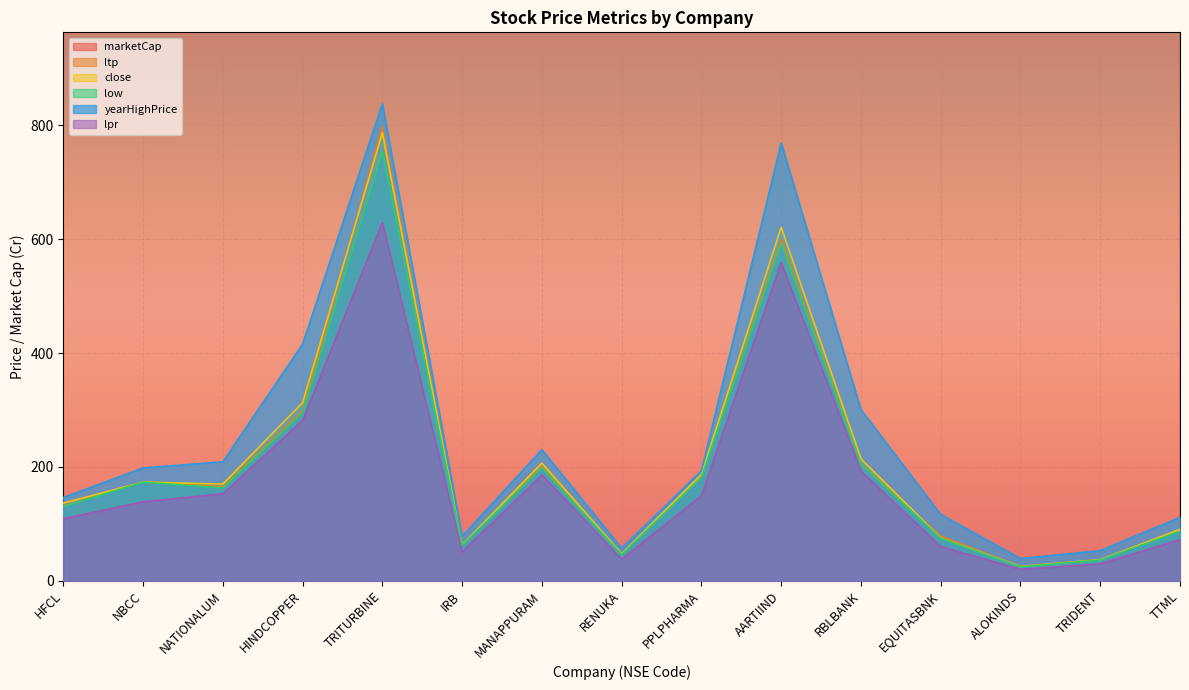

What is the highest value of the ltp series?

798.0